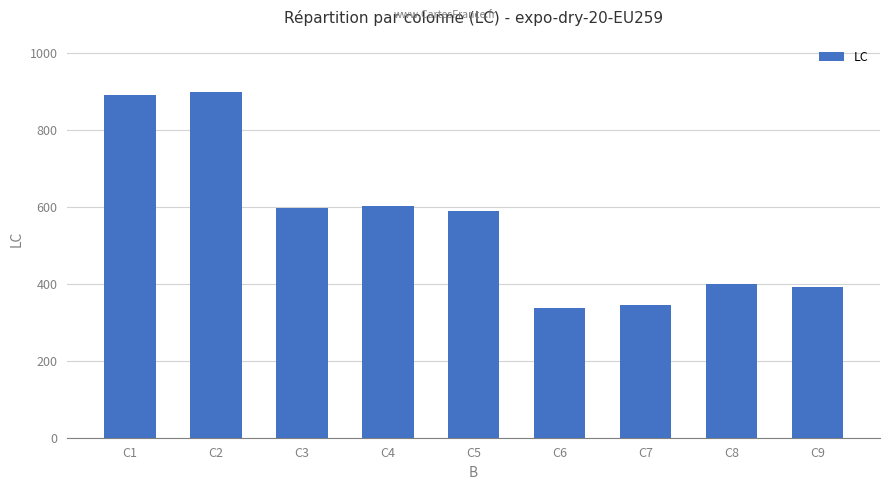

Are the bars horizontal?

No